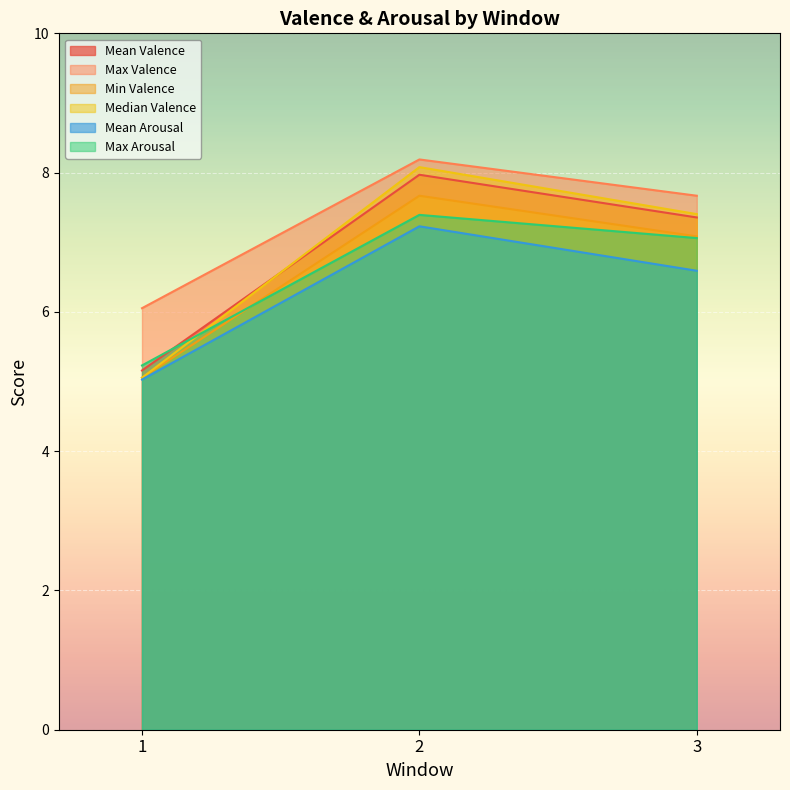

Where does the Max Arousal series first go above 7?

2